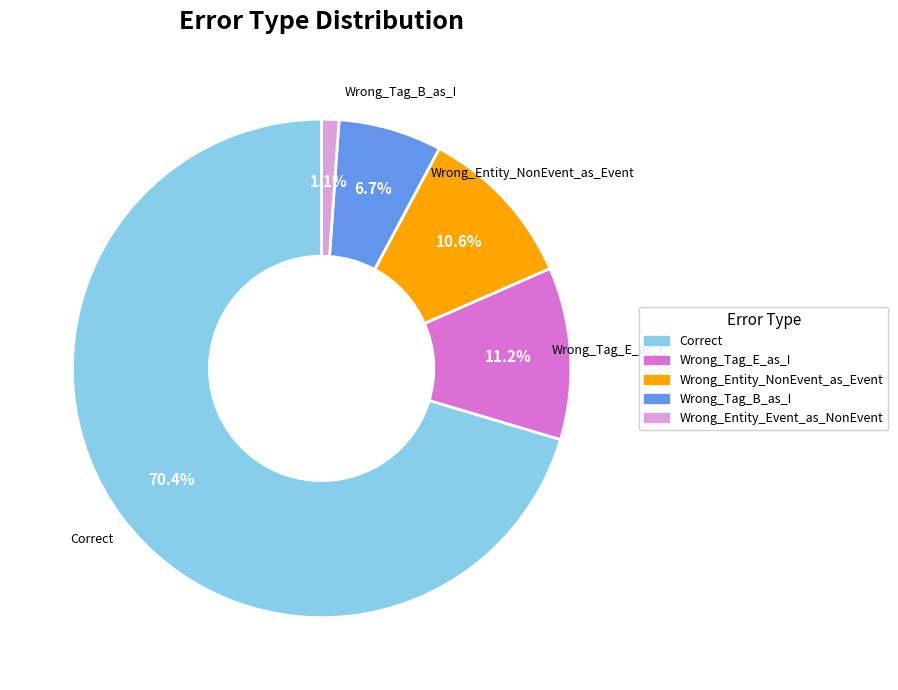

To the nearest percent, what is the combined percentage of Wrong_Tag_B_as_I and Wrong_Entity_Event_as_NonEvent?

8%